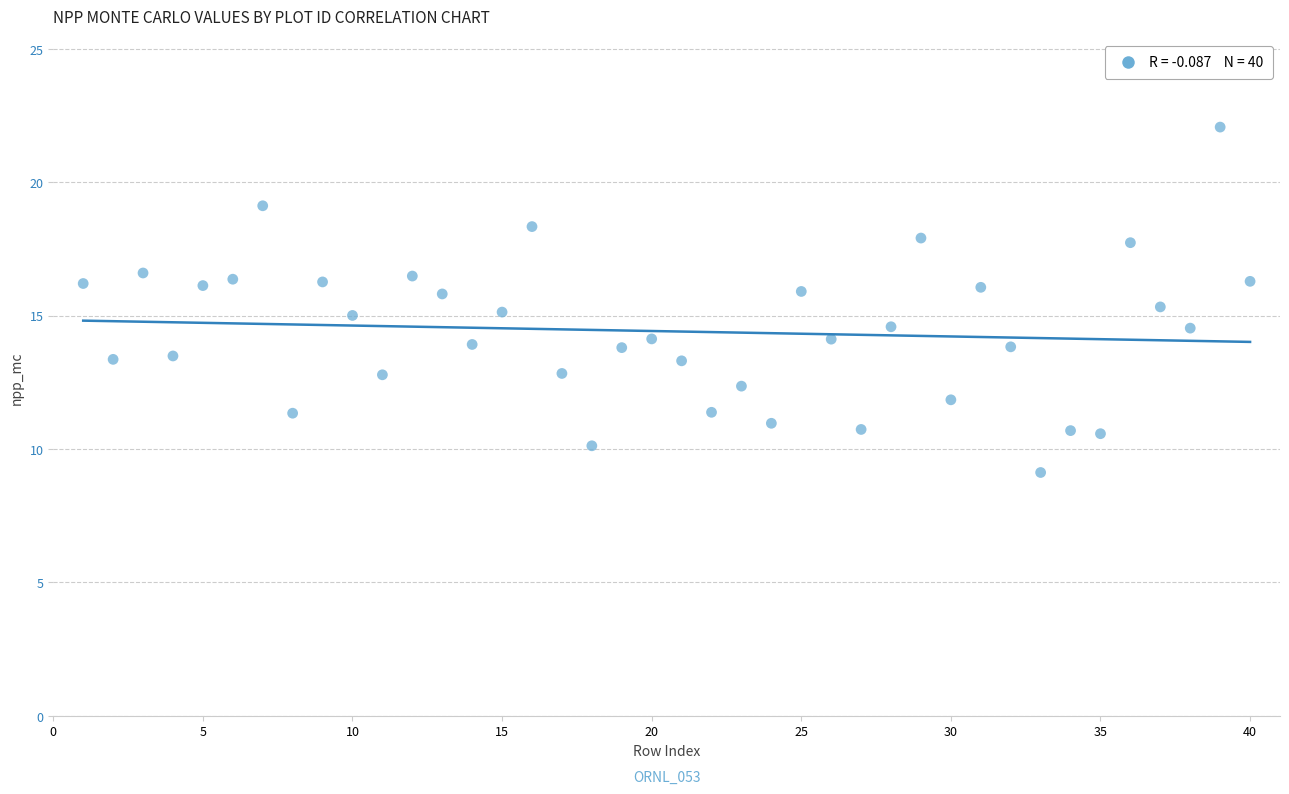

What is the range of X values (max minus min)?

39.0